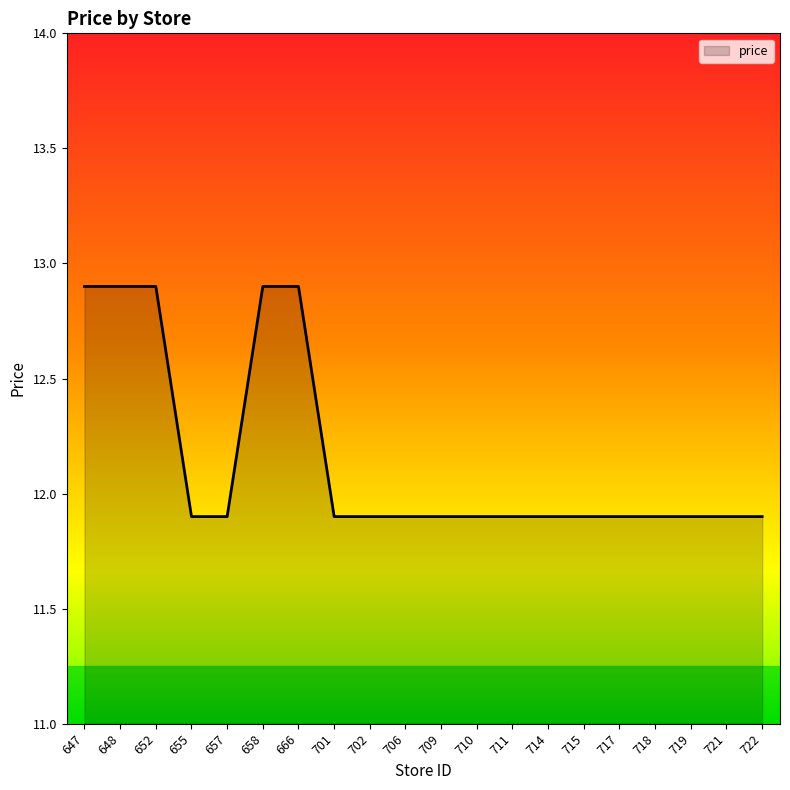

What is the greatest value displayed?

12.9